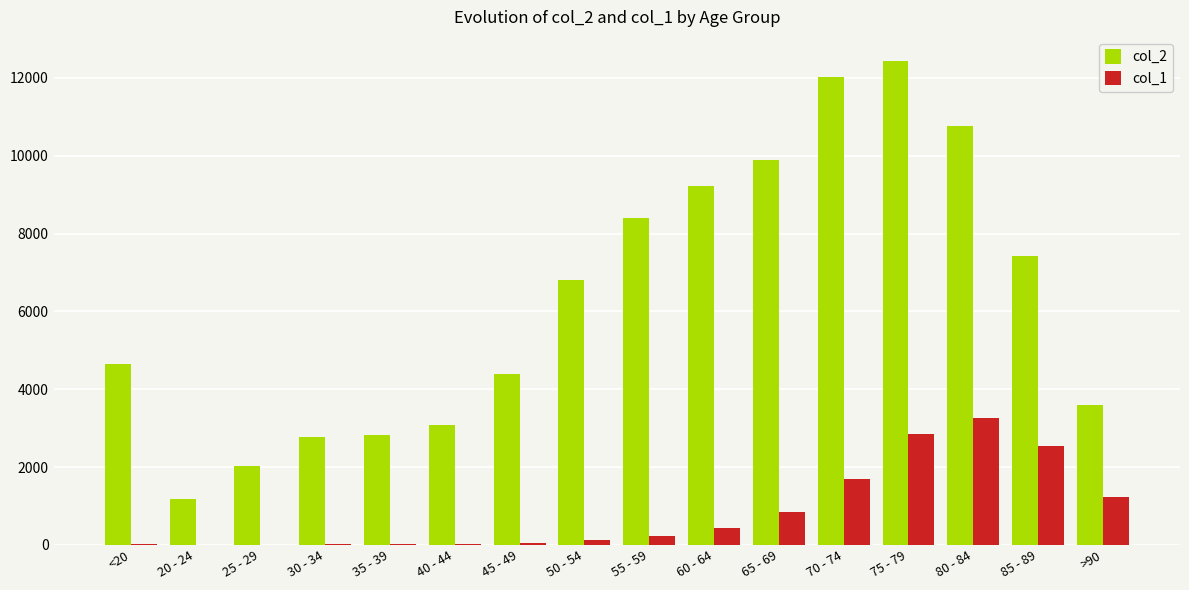

Which series changed the most between 35 - 39 and 60 - 64?

col_2